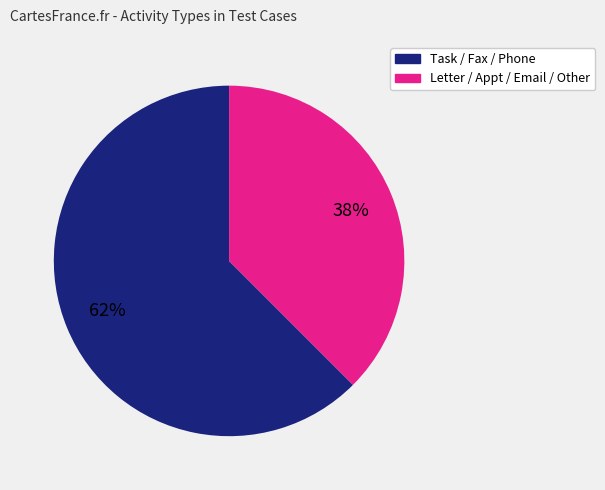

Which slice is the largest?

Task / Fax / Phone